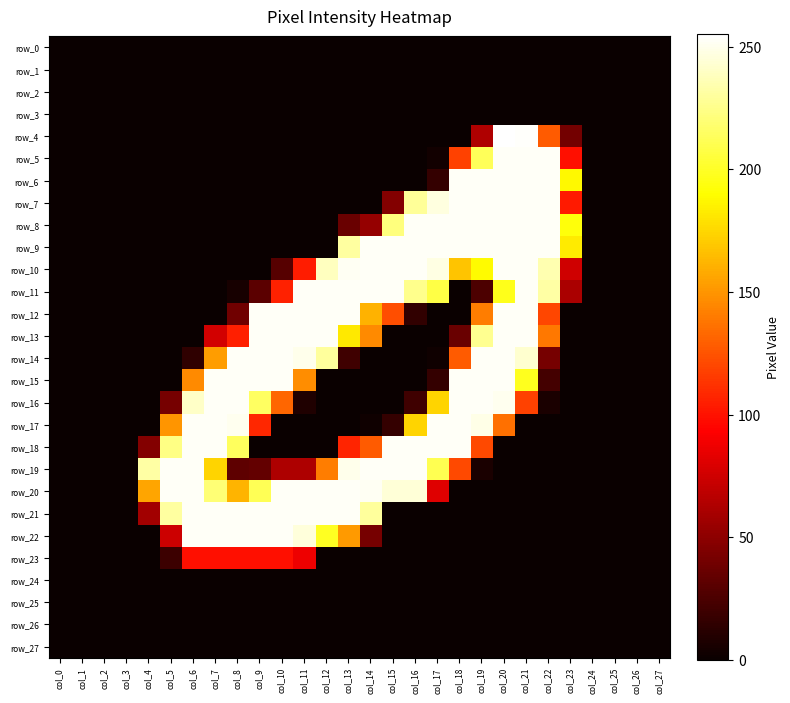

What is the difference between the maximum and minimum values in the row_15 series?

253